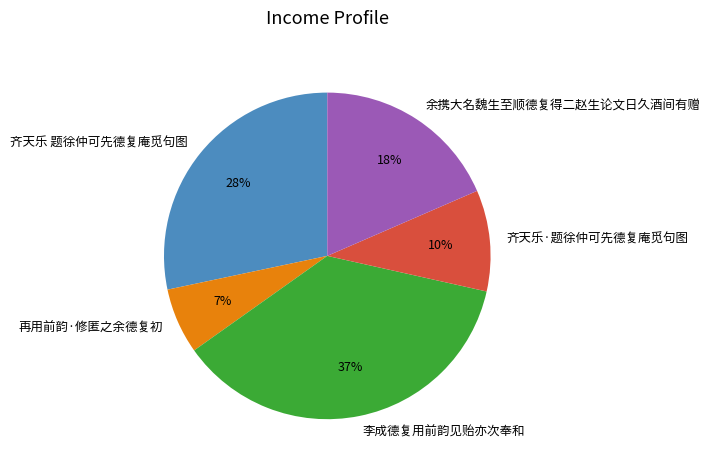

Between 齐天乐 题徐仲可先德复庵觅句图 and 余携大名魏生至顺德复得二赵生论文日久酒间有赠, which is larger?

齐天乐 题徐仲可先德复庵觅句图